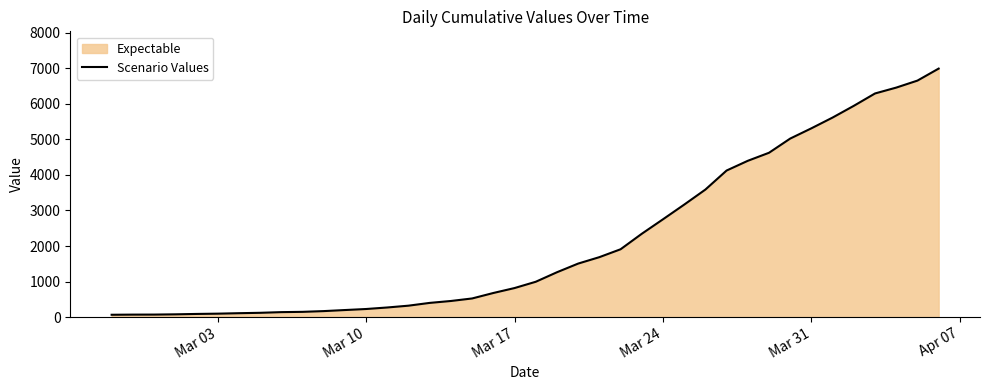

Does the chart display data point markers on the line(s)?

No